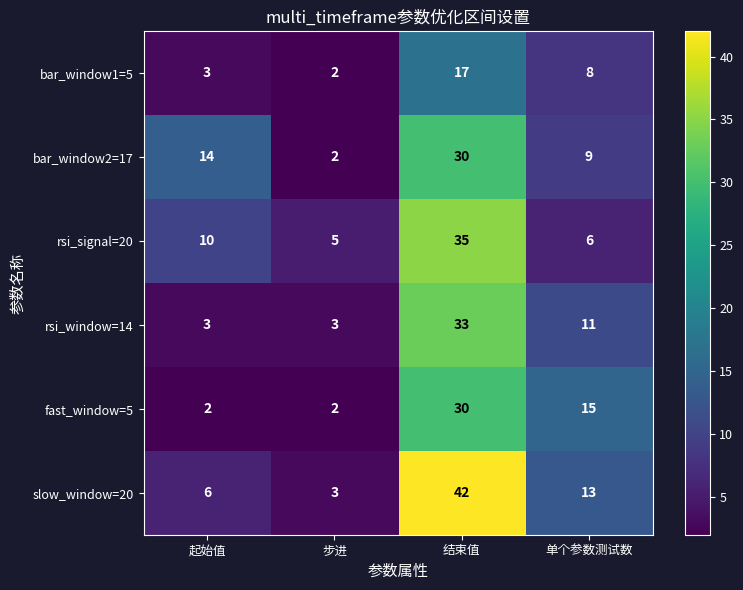

Count the fast_window=5 values in the range 2 to 30.

4